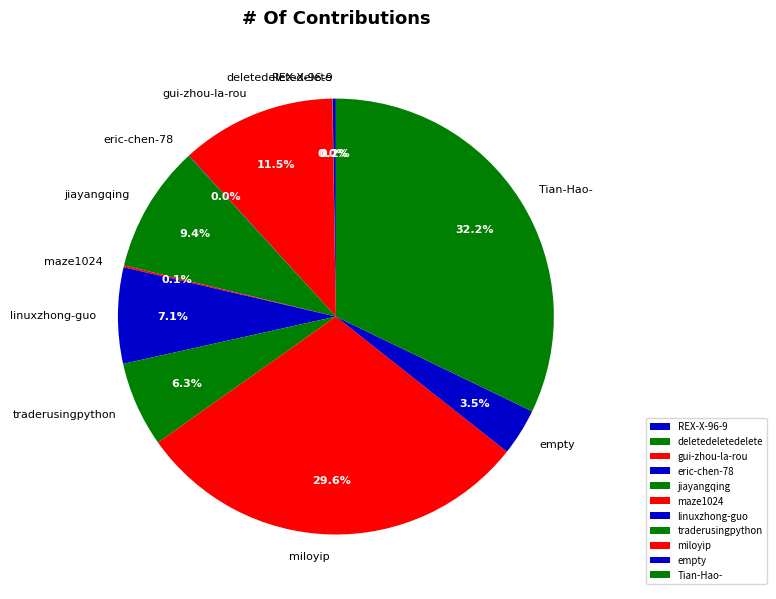

What portion of the pie excludes empty?

96.5%